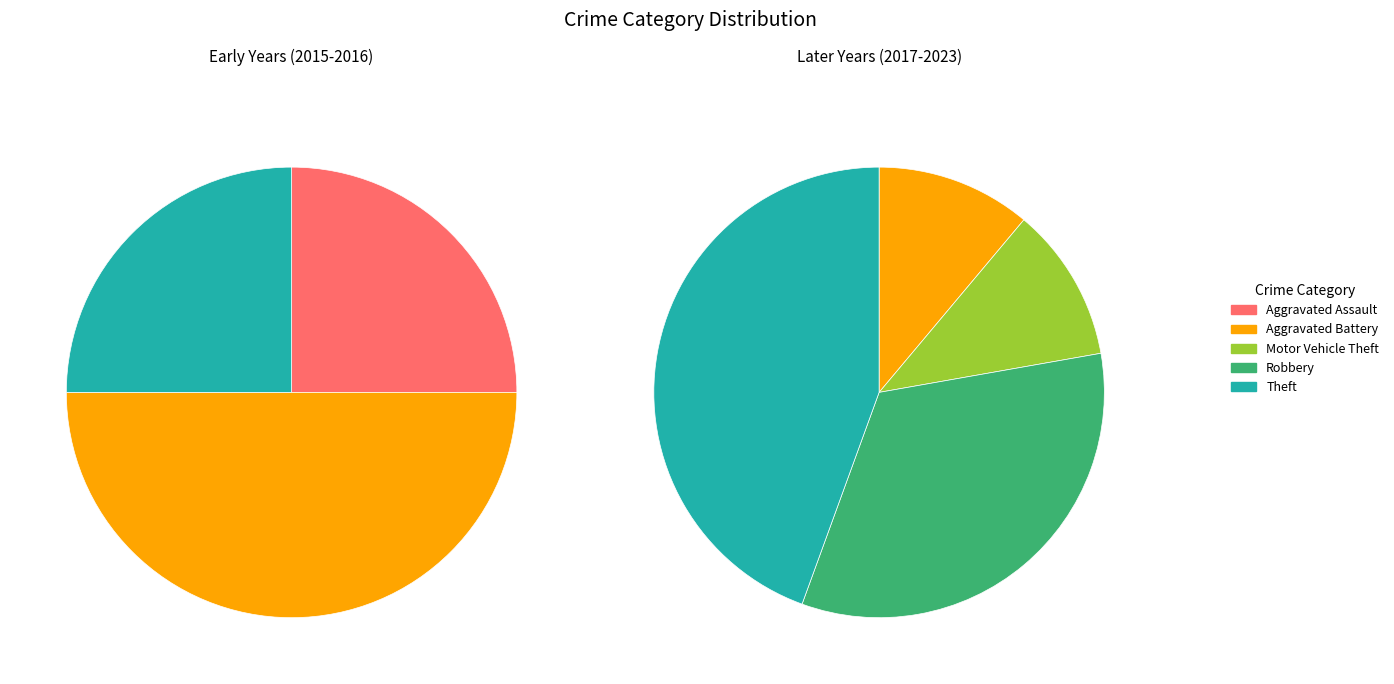

Do Motor Vehicle Theft and Aggravated Assault together represent more than half of the pie?

No